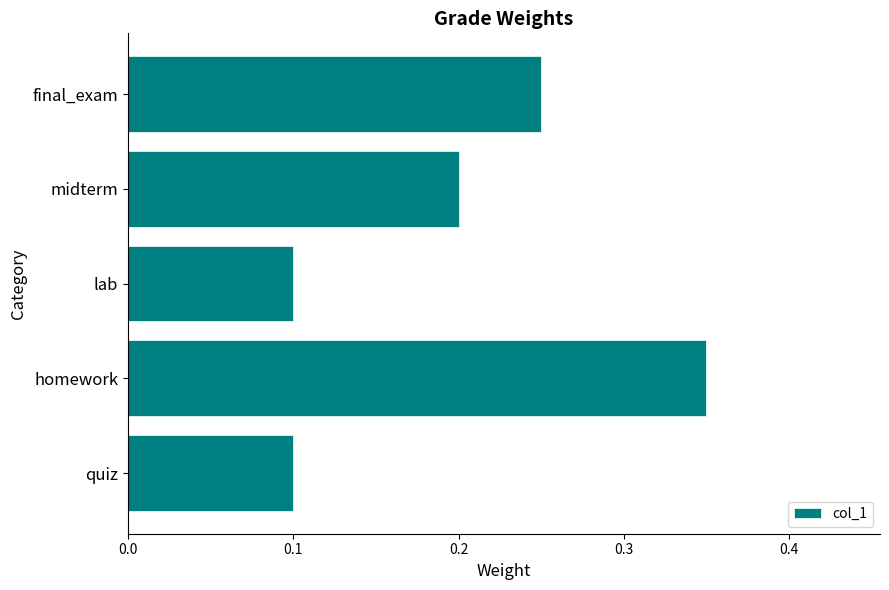

How many distinct data groups are displayed?

1